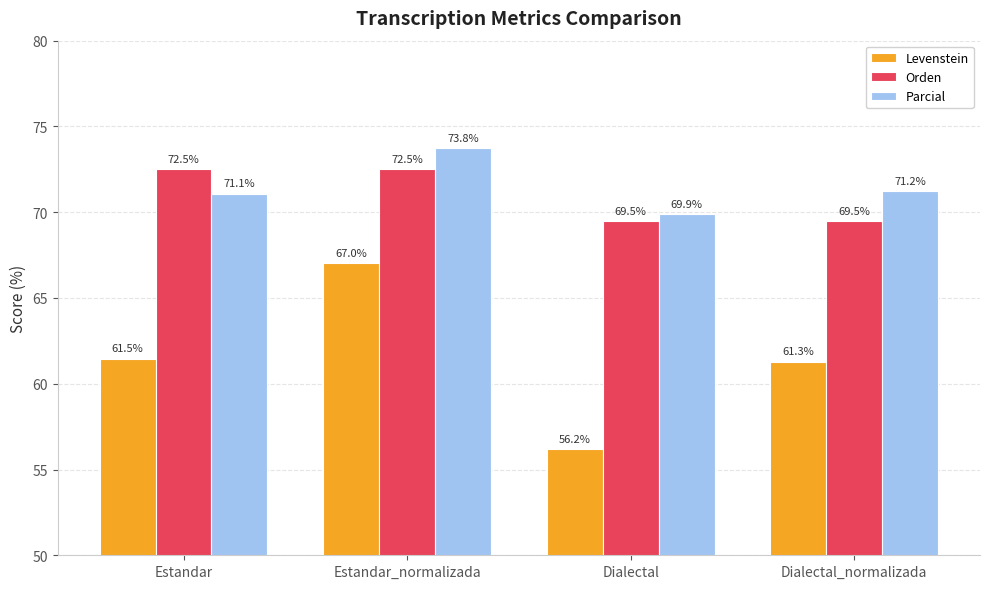

Count the Orden values in the range 69 to 72.

2